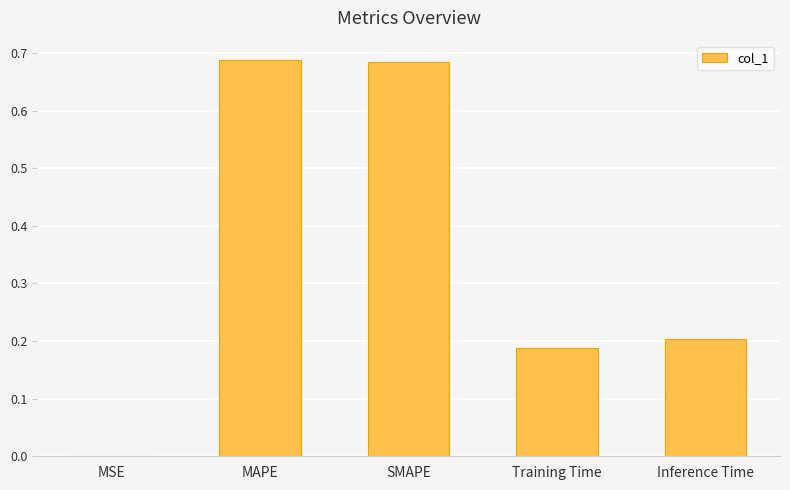

Are the bars horizontal?

No